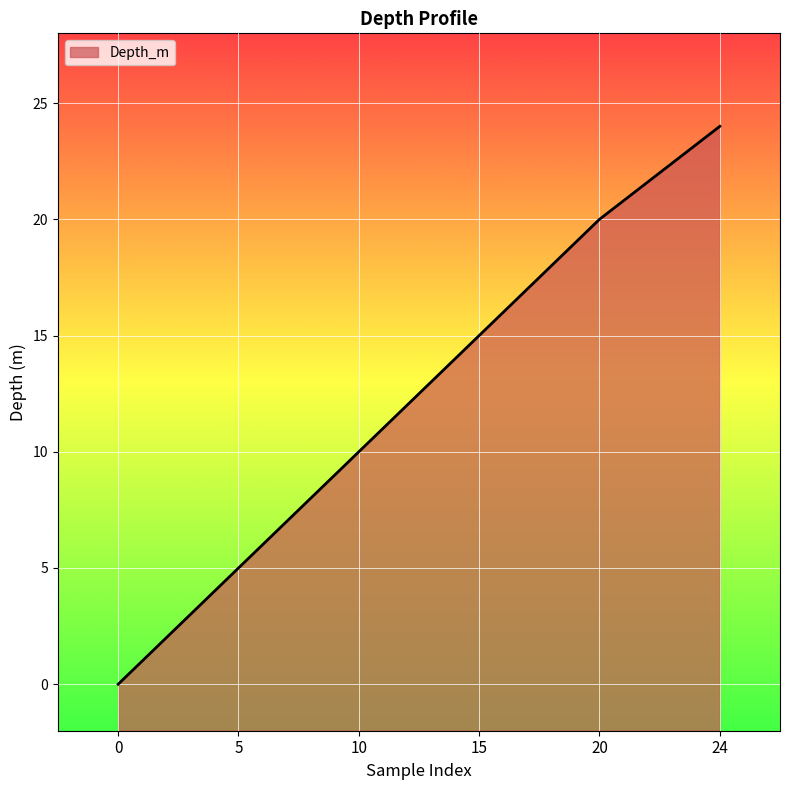

What is the value of the 2nd point from the left?

5